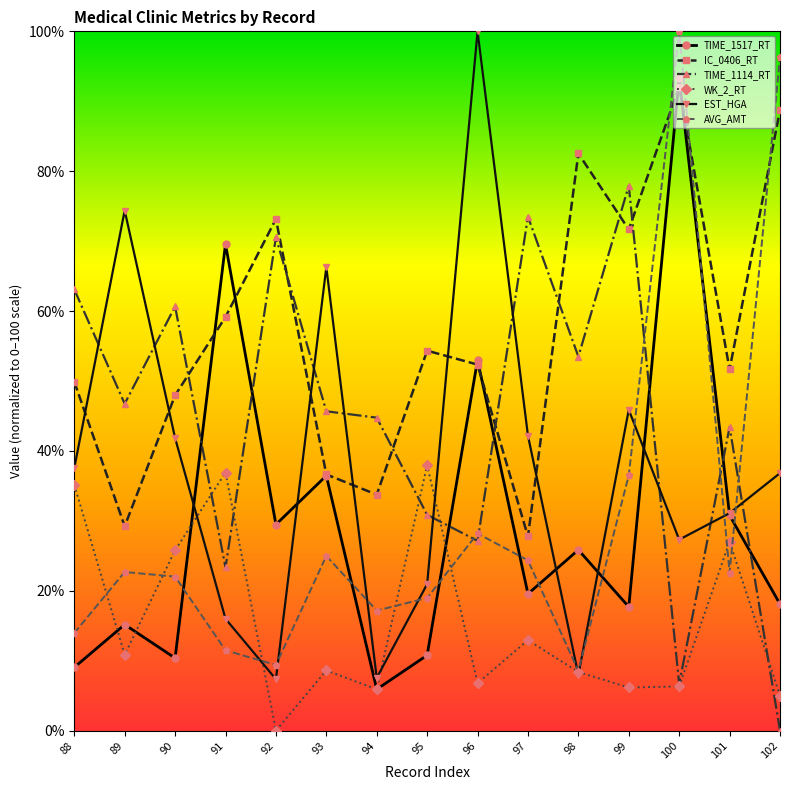

True or false: WK_2_RT has more than 1 interior local peaks.

True